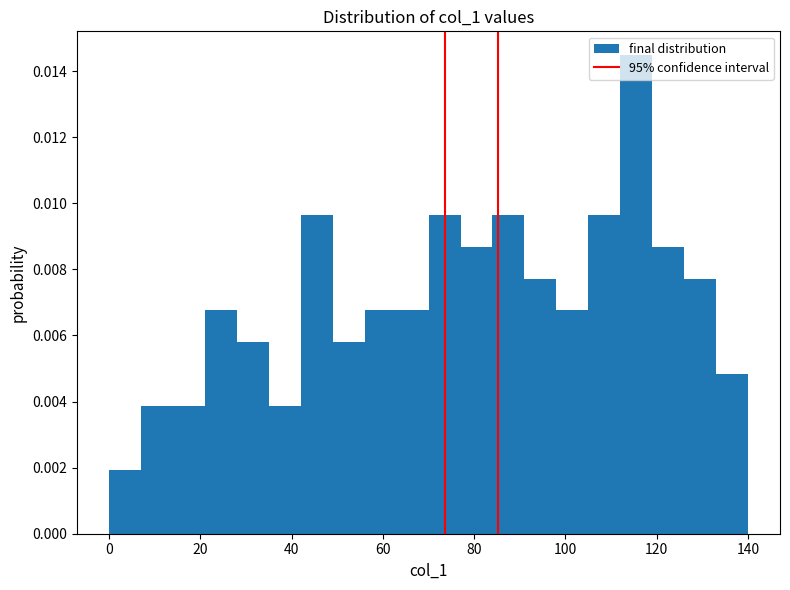

Read against the x-axis, roughly where is the centre of the tallest bar?

116